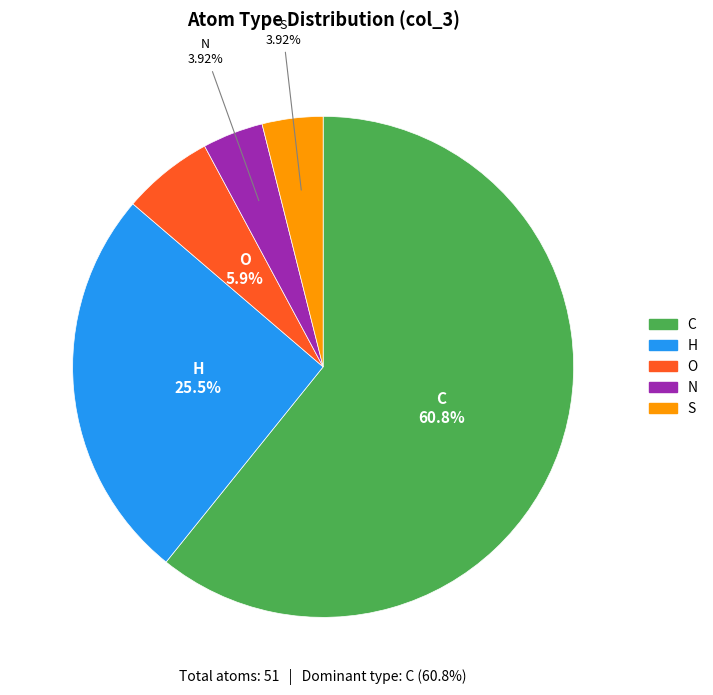

What is the ratio of the value at O to the value at H?

0.2